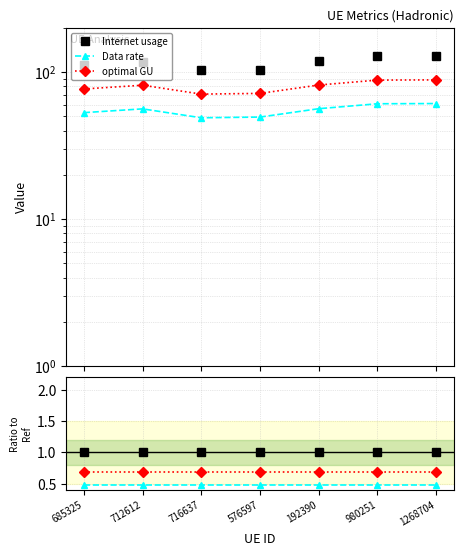

Rank the series by their maximum value, from highest to lowest.

Internet usage, optimal GU, Data rate